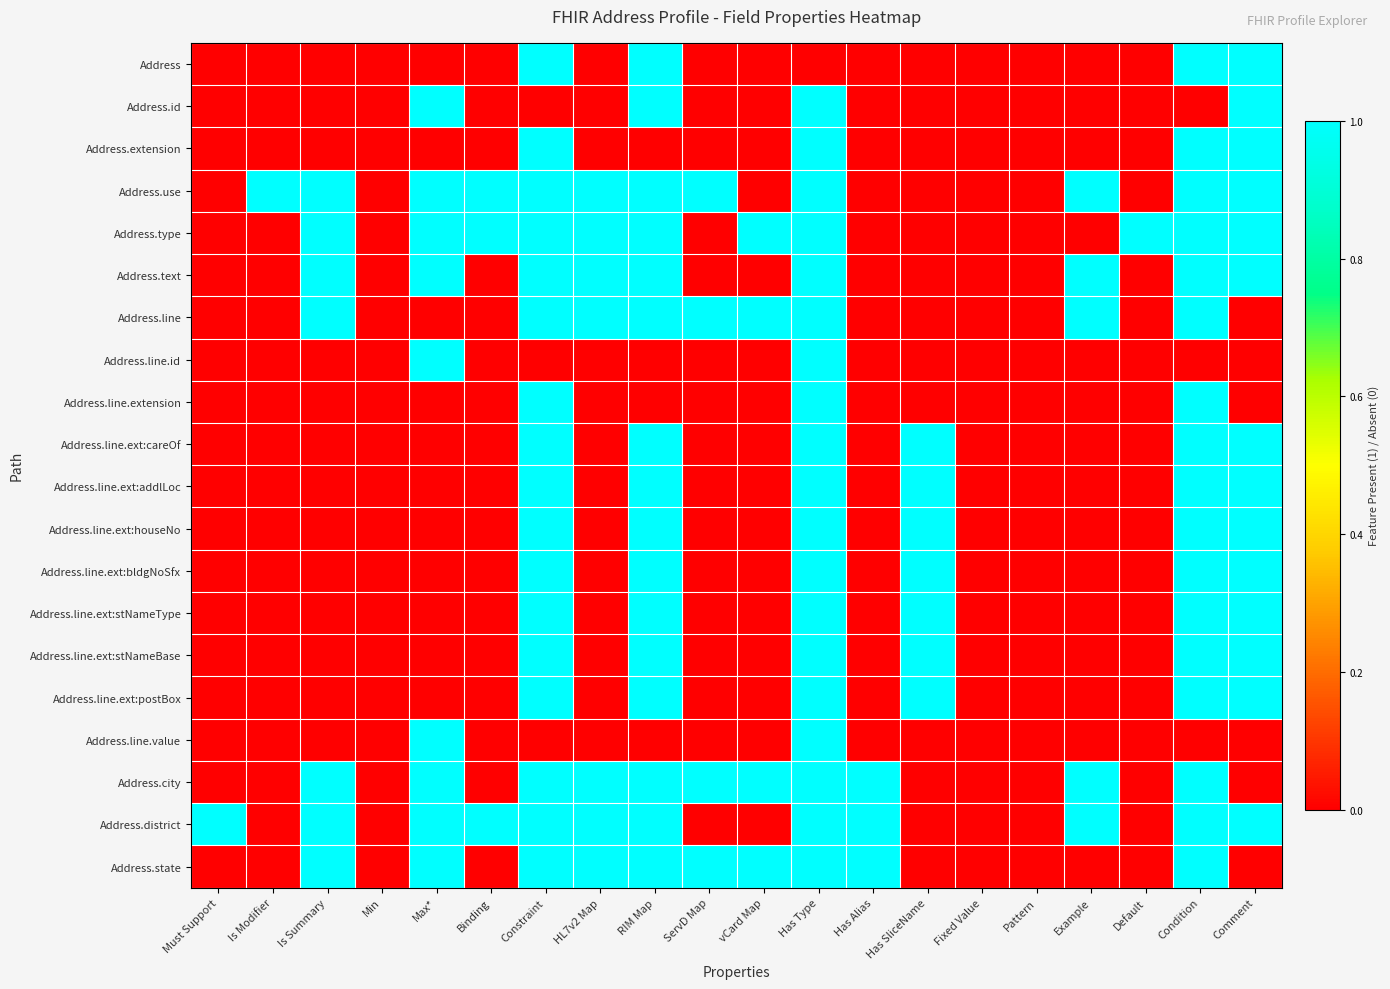

Reading left to right, extract all data points from this chart.

Address: Must Support=0	Is Modifier=0	Is Summary=0	Min=0	Max*=0	Binding=0	Constraint=1	HL7v2 Map=0	RIM Map=1	ServD Map=0	vCard Map=0	Has Type=0	Has Alias=0	Has SliceName=0	Fixed Value=0	Pattern=0	Example=0	Default=0	Condition=1	Comment=1
Address.id: Must Support=0	Is Modifier=0	Is Summary=0	Min=0	Max*=1	Binding=0	Constraint=0	HL7v2 Map=0	RIM Map=1	ServD Map=0	vCard Map=0	Has Type=1	Has Alias=0	Has SliceName=0	Fixed Value=0	Pattern=0	Example=0	Default=0	Condition=0	Comment=1
Address.extension: Must Support=0	Is Modifier=0	Is Summary=0	Min=0	Max*=0	Binding=0	Constraint=1	HL7v2 Map=0	RIM Map=0	ServD Map=0	vCard Map=0	Has Type=1	Has Alias=0	Has SliceName=0	Fixed Value=0	Pattern=0	Example=0	Default=0	Condition=1	Comment=1
Address.use: Must Support=0	Is Modifier=1	Is Summary=1	Min=0	Max*=1	Binding=1	Constraint=1	HL7v2 Map=1	RIM Map=1	ServD Map=1	vCard Map=0	Has Type=1	Has Alias=0	Has SliceName=0	Fixed Value=0	Pattern=0	Example=1	Default=0	Condition=1	Comment=1
Address.type: Must Support=0	Is Modifier=0	Is Summary=1	Min=0	Max*=1	Binding=1	Constraint=1	HL7v2 Map=1	RIM Map=1	ServD Map=0	vCard Map=1	Has Type=1	Has Alias=0	Has SliceName=0	Fixed Value=0	Pattern=0	Example=0	Default=1	Condition=1	Comment=1
Address.text: Must Support=0	Is Modifier=0	Is Summary=1	Min=0	Max*=1	Binding=0	Constraint=1	HL7v2 Map=1	RIM Map=1	ServD Map=0	vCard Map=0	Has Type=1	Has Alias=0	Has SliceName=0	Fixed Value=0	Pattern=0	Example=1	Default=0	Condition=1	Comment=1
Address.line: Must Support=0	Is Modifier=0	Is Summary=1	Min=0	Max*=0	Binding=0	Constraint=1	HL7v2 Map=1	RIM Map=1	ServD Map=1	vCard Map=1	Has Type=1	Has Alias=0	Has SliceName=0	Fixed Value=0	Pattern=0	Example=1	Default=0	Condition=1	Comment=0
Address.line.id: Must Support=0	Is Modifier=0	Is Summary=0	Min=0	Max*=1	Binding=0	Constraint=0	HL7v2 Map=0	RIM Map=0	ServD Map=0	vCard Map=0	Has Type=1	Has Alias=0	Has SliceName=0	Fixed Value=0	Pattern=0	Example=0	Default=0	Condition=0	Comment=0
Address.line.extension: Must Support=0	Is Modifier=0	Is Summary=0	Min=0	Max*=0	Binding=0	Constraint=1	HL7v2 Map=0	RIM Map=0	ServD Map=0	vCard Map=0	Has Type=1	Has Alias=0	Has SliceName=0	Fixed Value=0	Pattern=0	Example=0	Default=0	Condition=1	Comment=0
Address.line.ext:careOf: Must Support=0	Is Modifier=0	Is Summary=0	Min=0	Max*=0	Binding=0	Constraint=1	HL7v2 Map=0	RIM Map=1	ServD Map=0	vCard Map=0	Has Type=1	Has Alias=0	Has SliceName=1	Fixed Value=0	Pattern=0	Example=0	Default=0	Condition=1	Comment=1
Address.line.ext:addlLoc: Must Support=0	Is Modifier=0	Is Summary=0	Min=0	Max*=0	Binding=0	Constraint=1	HL7v2 Map=0	RIM Map=1	ServD Map=0	vCard Map=0	Has Type=1	Has Alias=0	Has SliceName=1	Fixed Value=0	Pattern=0	Example=0	Default=0	Condition=1	Comment=1
Address.line.ext:houseNo: Must Support=0	Is Modifier=0	Is Summary=0	Min=0	Max*=0	Binding=0	Constraint=1	HL7v2 Map=0	RIM Map=1	ServD Map=0	vCard Map=0	Has Type=1	Has Alias=0	Has SliceName=1	Fixed Value=0	Pattern=0	Example=0	Default=0	Condition=1	Comment=1
Address.line.ext:bldgNoSfx: Must Support=0	Is Modifier=0	Is Summary=0	Min=0	Max*=0	Binding=0	Constraint=1	HL7v2 Map=0	RIM Map=1	ServD Map=0	vCard Map=0	Has Type=1	Has Alias=0	Has SliceName=1	Fixed Value=0	Pattern=0	Example=0	Default=0	Condition=1	Comment=1
Address.line.ext:stNameType: Must Support=0	Is Modifier=0	Is Summary=0	Min=0	Max*=0	Binding=0	Constraint=1	HL7v2 Map=0	RIM Map=1	ServD Map=0	vCard Map=0	Has Type=1	Has Alias=0	Has SliceName=1	Fixed Value=0	Pattern=0	Example=0	Default=0	Condition=1	Comment=1
Address.line.ext:stNameBase: Must Support=0	Is Modifier=0	Is Summary=0	Min=0	Max*=0	Binding=0	Constraint=1	HL7v2 Map=0	RIM Map=1	ServD Map=0	vCard Map=0	Has Type=1	Has Alias=0	Has SliceName=1	Fixed Value=0	Pattern=0	Example=0	Default=0	Condition=1	Comment=1
Address.line.ext:postBox: Must Support=0	Is Modifier=0	Is Summary=0	Min=0	Max*=0	Binding=0	Constraint=1	HL7v2 Map=0	RIM Map=1	ServD Map=0	vCard Map=0	Has Type=1	Has Alias=0	Has SliceName=1	Fixed Value=0	Pattern=0	Example=0	Default=0	Condition=1	Comment=1
Address.line.value: Must Support=0	Is Modifier=0	Is Summary=0	Min=0	Max*=1	Binding=0	Constraint=0	HL7v2 Map=0	RIM Map=0	ServD Map=0	vCard Map=0	Has Type=1	Has Alias=0	Has SliceName=0	Fixed Value=0	Pattern=0	Example=0	Default=0	Condition=0	Comment=0
Address.city: Must Support=0	Is Modifier=0	Is Summary=1	Min=0	Max*=1	Binding=0	Constraint=1	HL7v2 Map=1	RIM Map=1	ServD Map=1	vCard Map=1	Has Type=1	Has Alias=1	Has SliceName=0	Fixed Value=0	Pattern=0	Example=1	Default=0	Condition=1	Comment=0
Address.district: Must Support=1	Is Modifier=0	Is Summary=1	Min=0	Max*=1	Binding=1	Constraint=1	HL7v2 Map=1	RIM Map=1	ServD Map=0	vCard Map=0	Has Type=1	Has Alias=1	Has SliceName=0	Fixed Value=0	Pattern=0	Example=1	Default=0	Condition=1	Comment=1
Address.state: Must Support=0	Is Modifier=0	Is Summary=1	Min=0	Max*=1	Binding=0	Constraint=1	HL7v2 Map=1	RIM Map=1	ServD Map=1	vCard Map=1	Has Type=1	Has Alias=1	Has SliceName=0	Fixed Value=0	Pattern=0	Example=0	Default=0	Condition=1	Comment=0